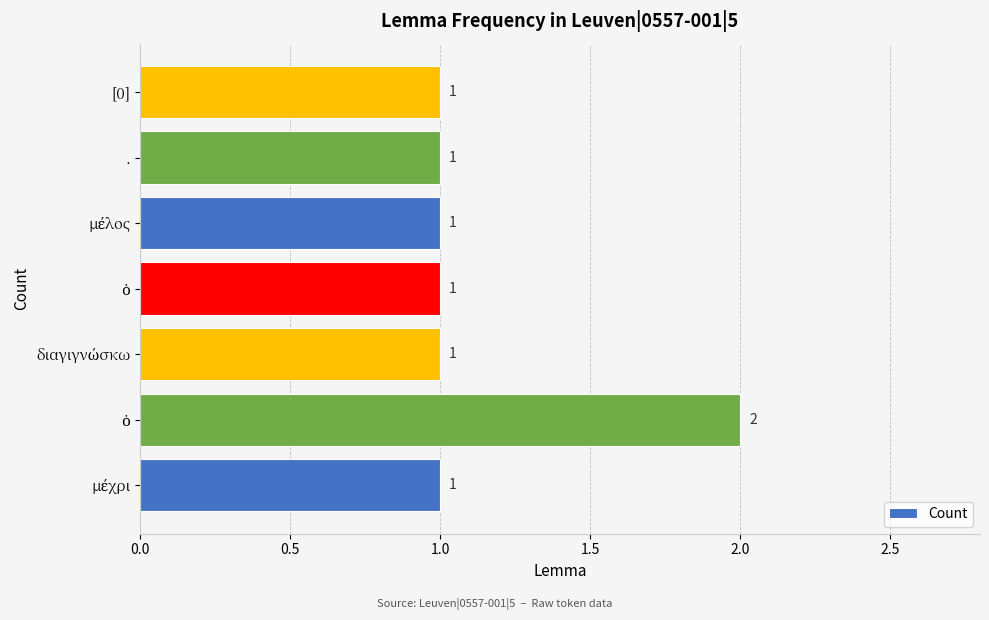

Does the chart contain stacked bars?

No